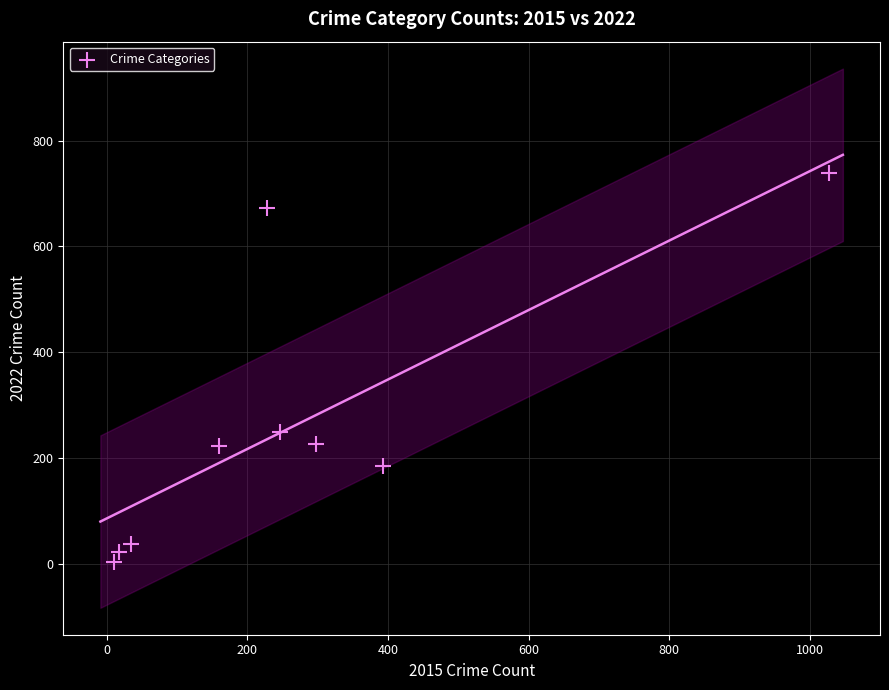

What Y value in the scatter plot is closest to 371?

248